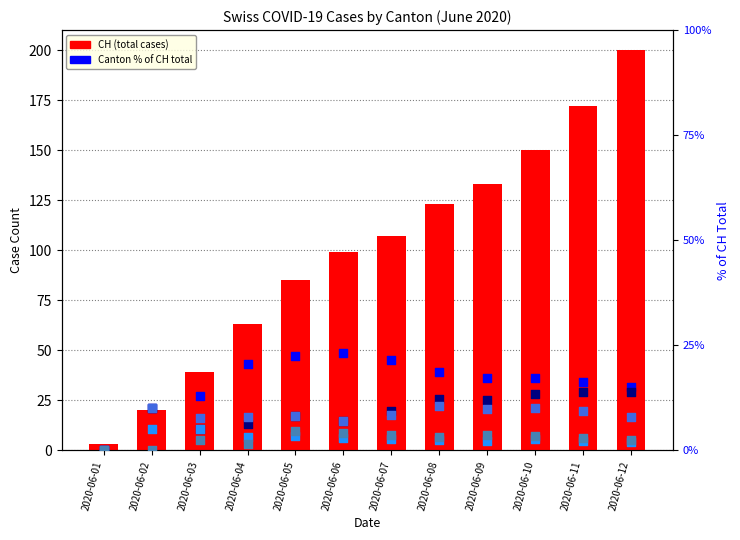

Which series reaches the minimum Y coordinate?

ZH %